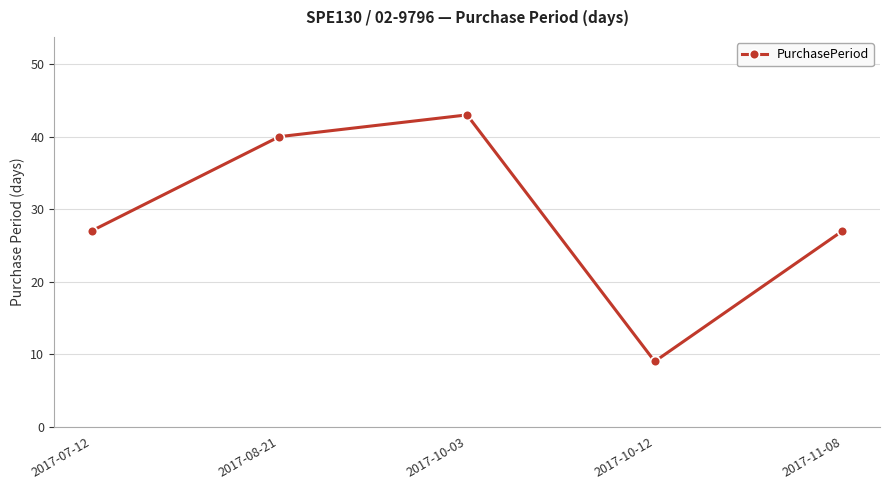

How many distinct data groups are displayed?

1